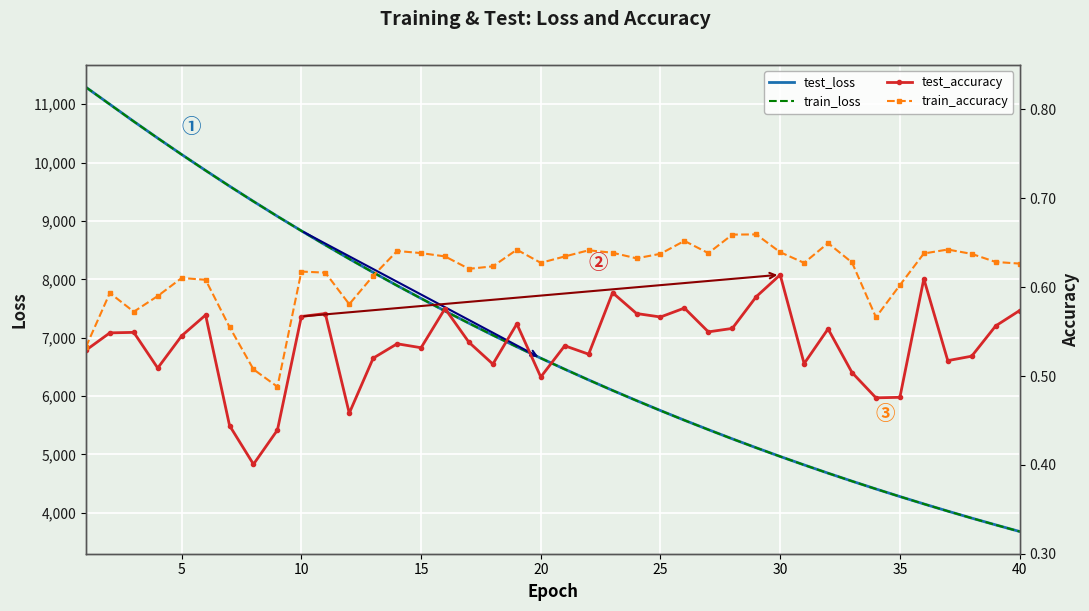

What is the difference between the second highest and minimum values in the train_accuracy series?

0.2